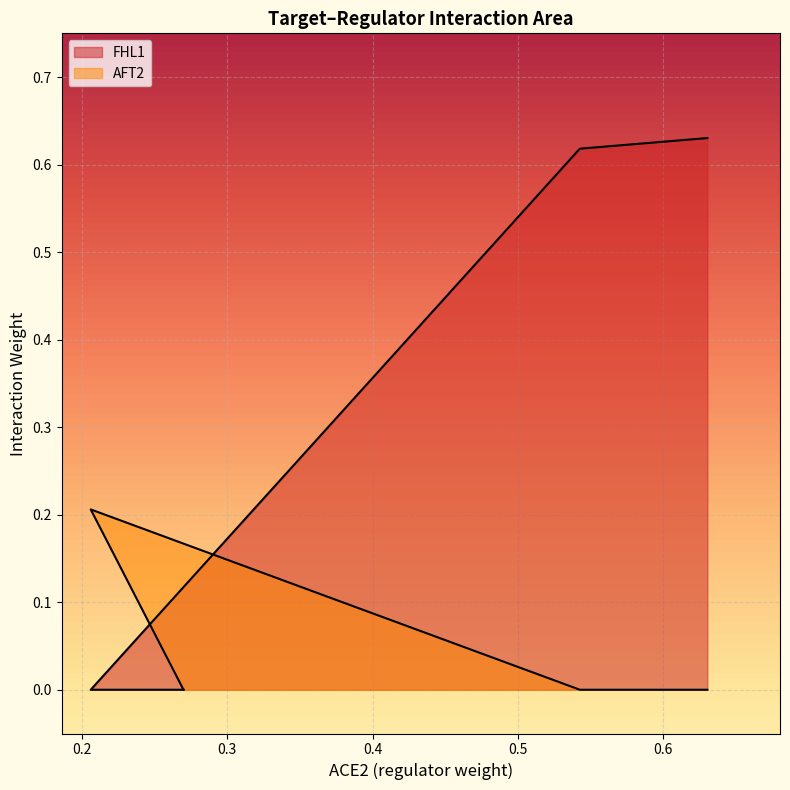

Is it true that FHL1 equals 0.2 at CIN5?

False